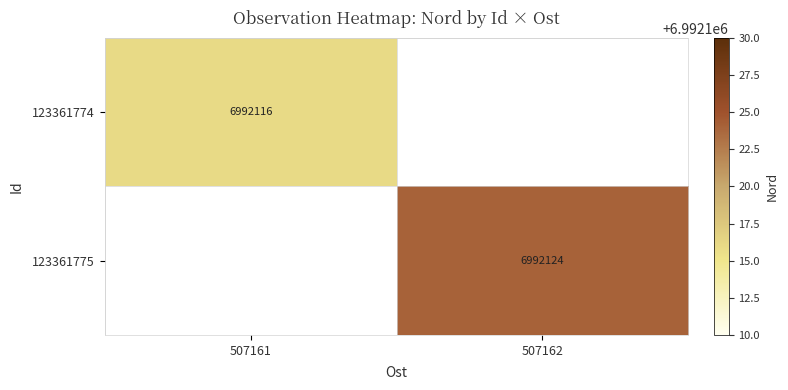

The value of 123361774 at 507161 is 11143749. True or false?

False